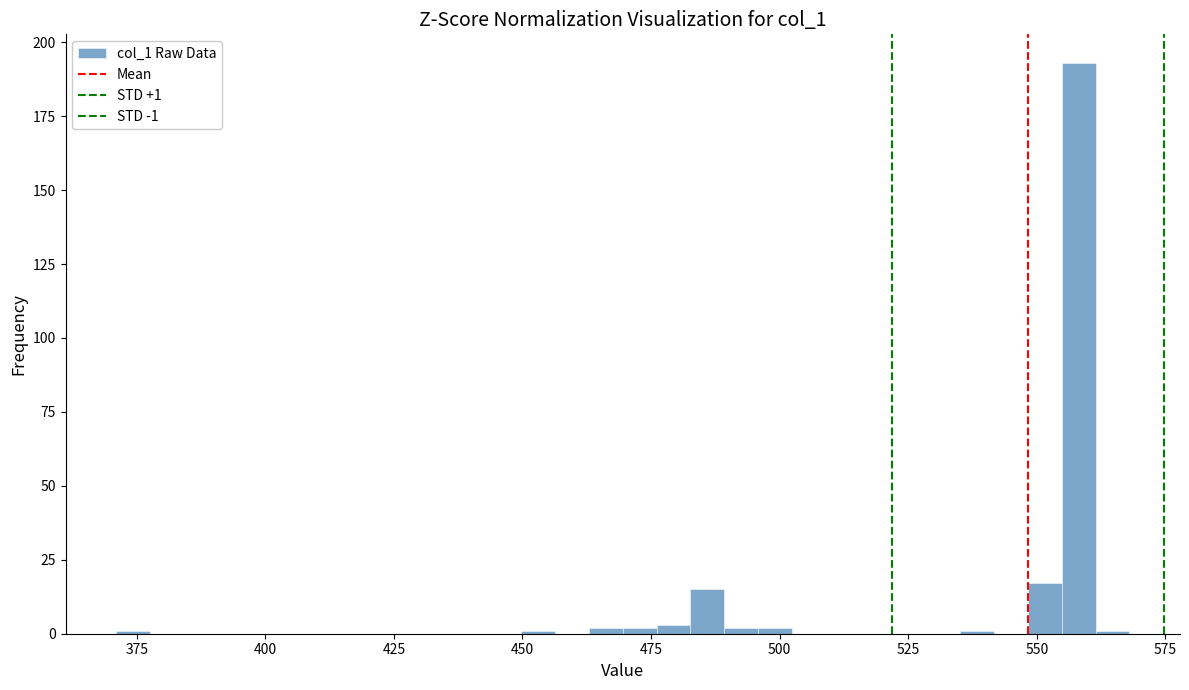

Read against the x-axis, roughly where is the centre of the tallest bar?

560